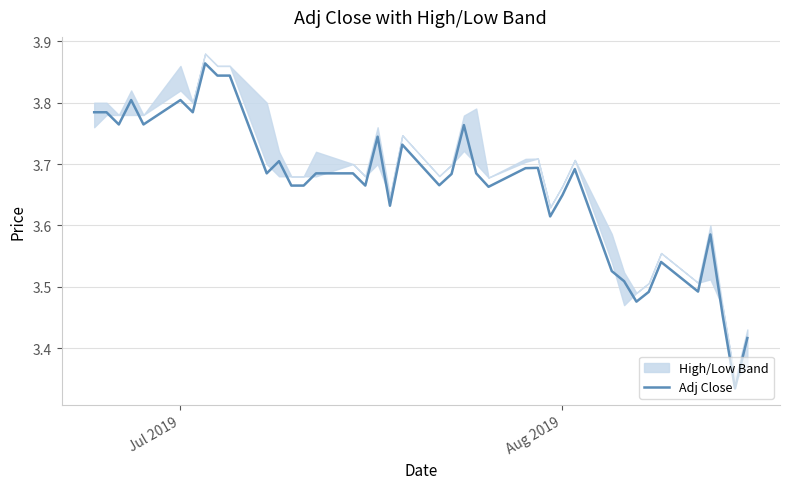

Does the chart have visible grid lines?

Yes